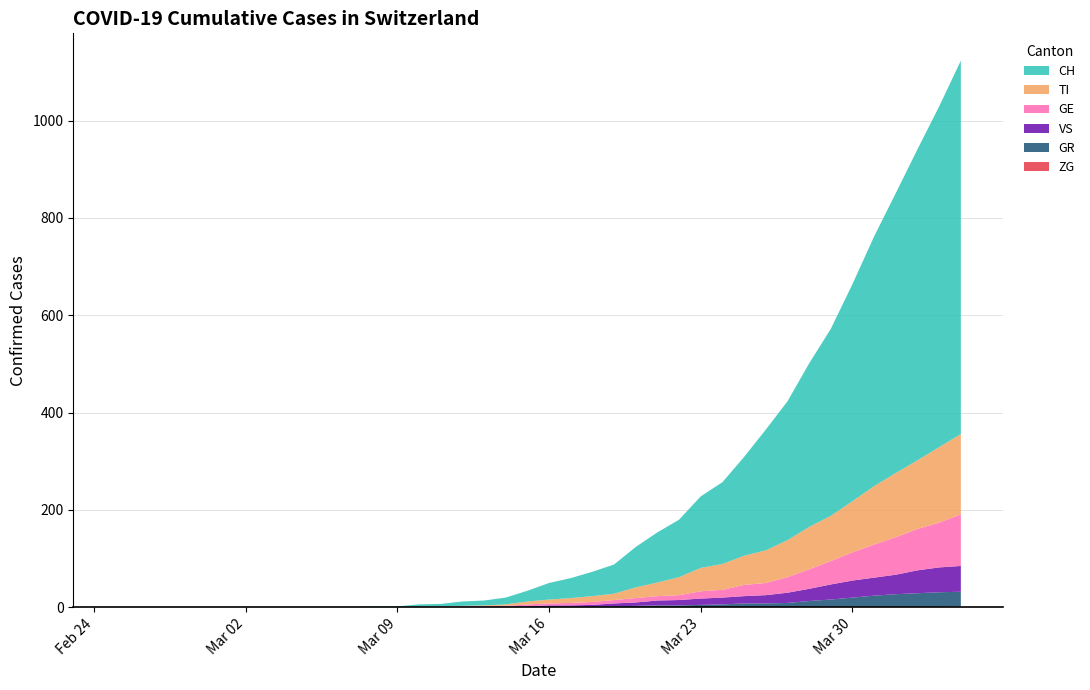

Reading left to right, list all the values displayed in this chart.

CH: 0	0	0	0	0	0	0	0	0	0	1	1	2	2	4	5	9	10	14	22	34	41	50	60	83	103	118	147	168	203	248	285	336	384	446	513	575	639	700	767
GE: 0	0	0	0	0	0	0	0	0	0	0	0	0	0	1	1	2	2	2	4	4	5	6	7	9	9	10	15	16	23	25	32	40	48	58	68	77	85	92	106
GR: 0	0	0	0	0	0	0	0	0	0	0	0	0	0	0	0	0	0	0	0	1	1	1	2	3	4	4	5	6	8	8	9	12	15	19	23	26	28	30	30
TI: 0	0	0	0	0	0	0	0	0	0	0	0	0	0	1	1	1	1	3	6	8	10	12	13	22	28	37	48	53	60	67	76	87	93	105	120	132	141	155	165
VS: 0	0	0	0	0	0	0	0	0	0	0	0	0	0	0	0	0	1	1	2	3	3	4	6	7	10	11	13	14	15	17	21	25	31	35	37	40	47	51	53
ZG: 0	0	0	0	0	0	0	0	0	0	0	0	0	0	0	0	0	0	0	0	0	0	0	0	0	0	0	0	0	0	0	0	1	1	1	1	1	1	1	2